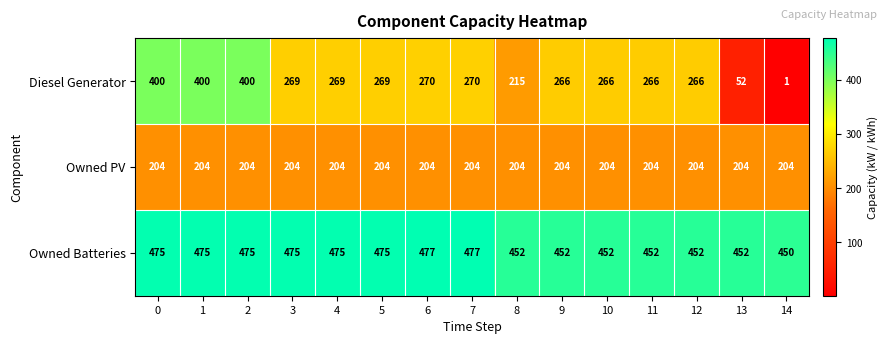

The value of Owned Batteries at 9 is 278. True or false?

False